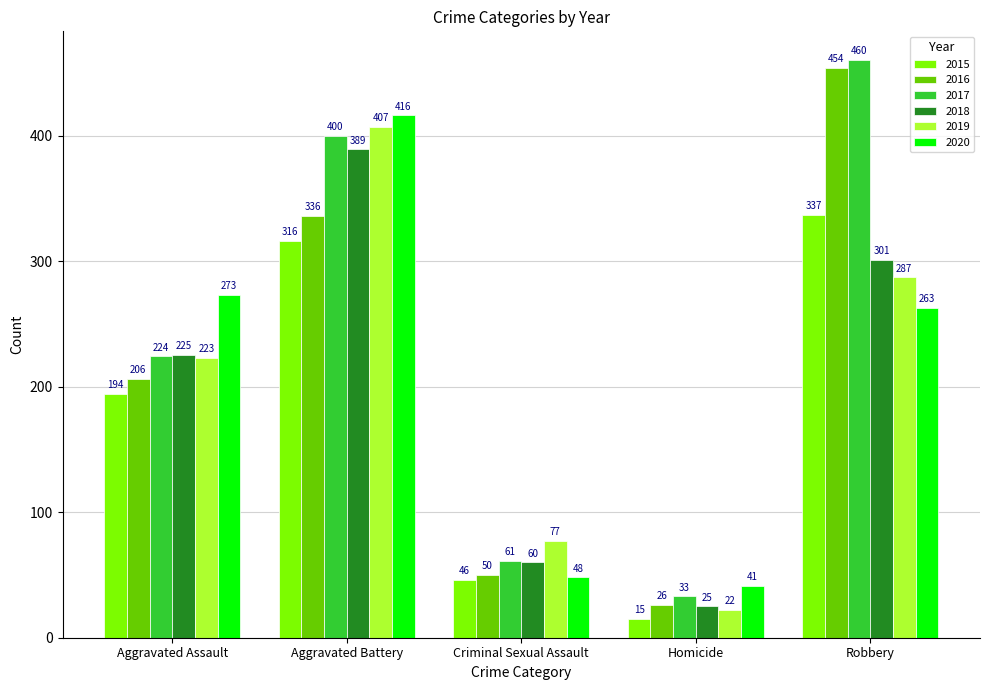

What is the label of the 1st bar from the right?

Robbery